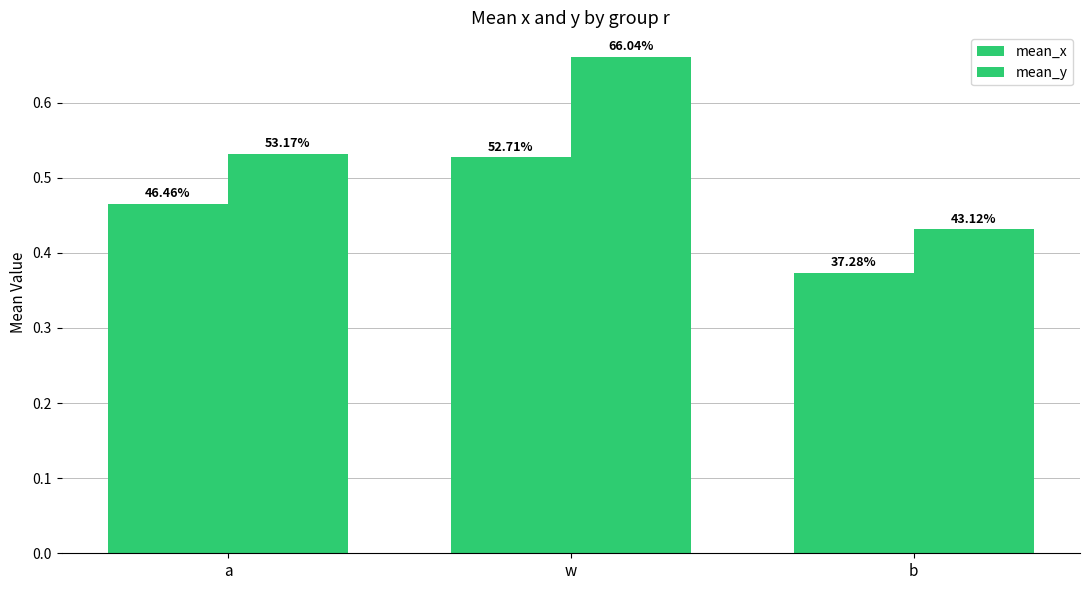

Between a and b, which is larger?

a